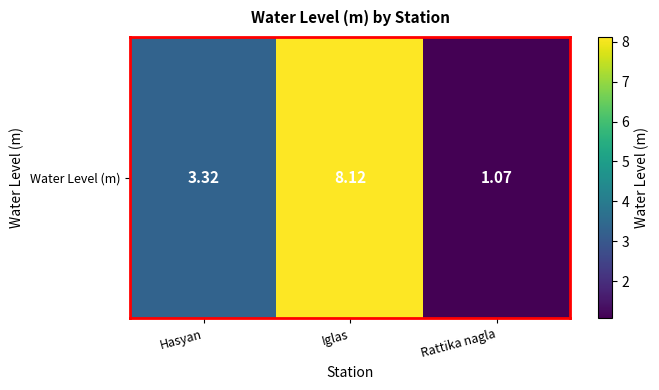

Rank the categories by value from highest to lowest.

Iglas, Hasyan, Rattika nagla